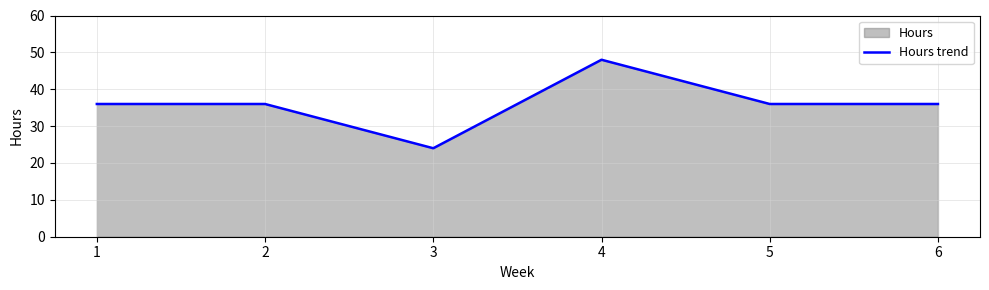

How many interior local peaks (higher than both neighbors) does the data have?

1